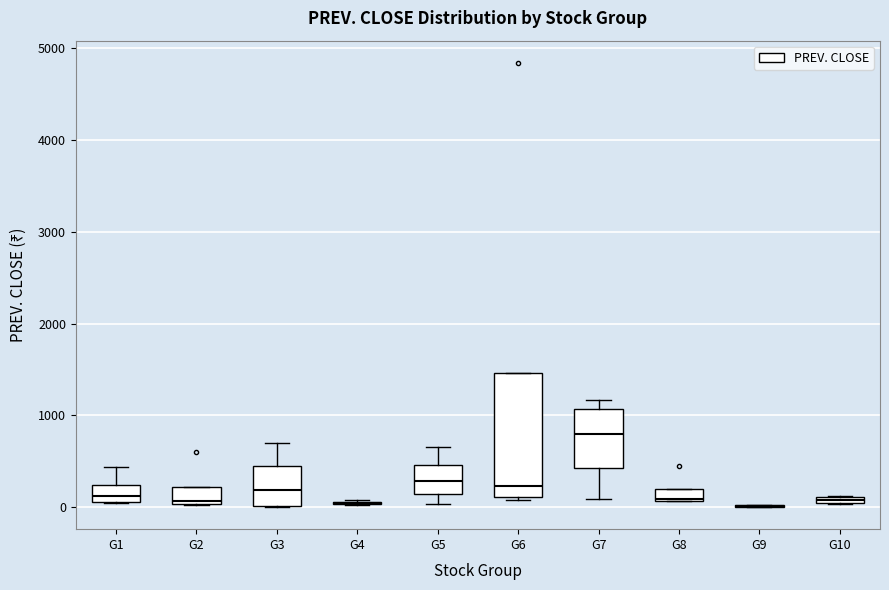

Which box is the tallest, from its lower edge to its upper edge?

G6